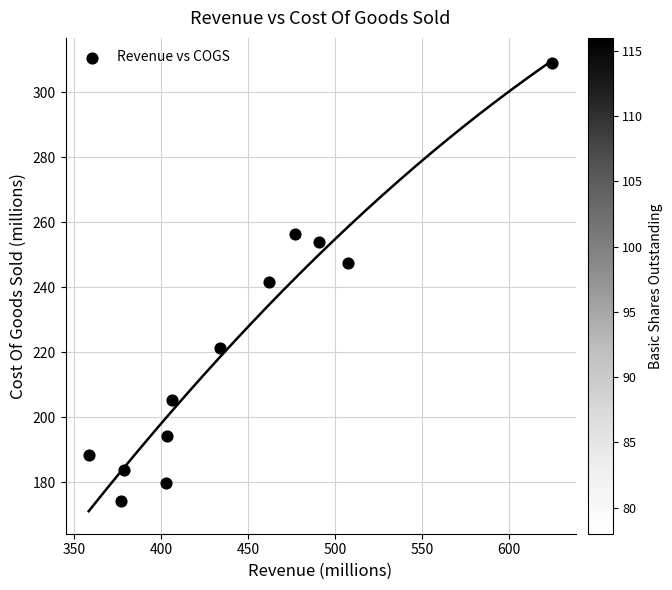

What is the range of X values (max minus min)?

266.7